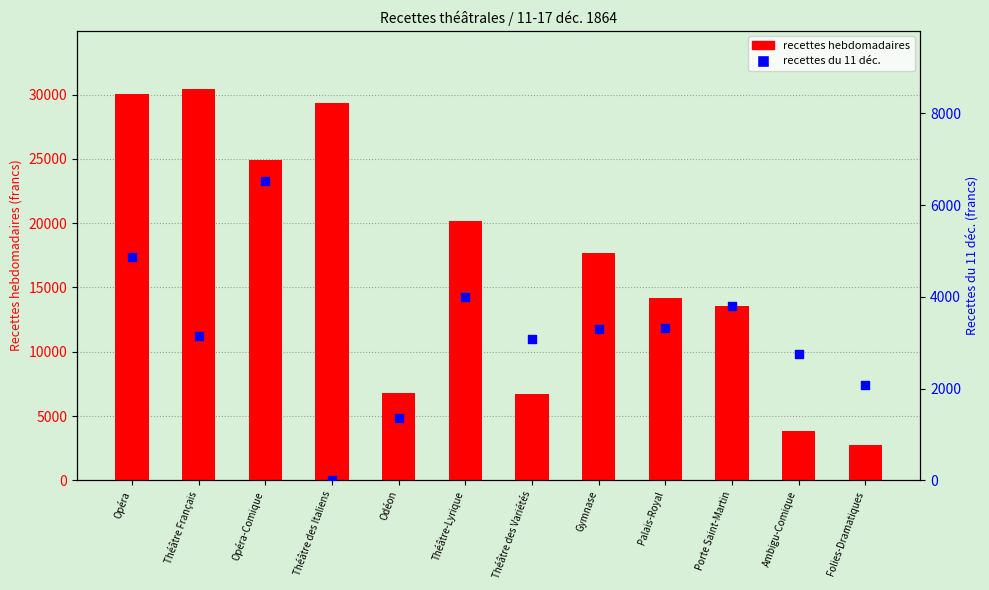

At how many categories does at least one series exceed 17787?

5